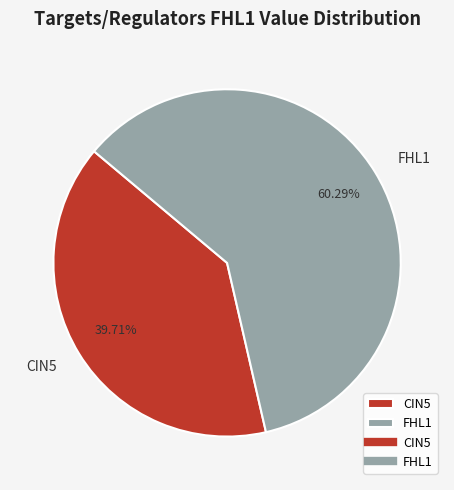

How many slices are in this pie chart?

2